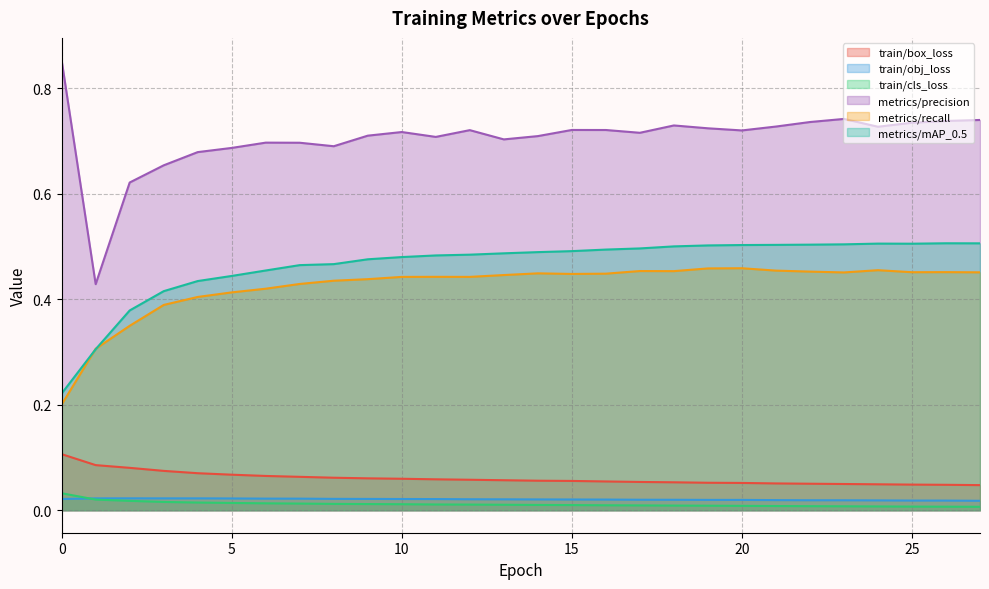

At 18, list the series in order from smallest to largest.

train/cls_loss, train/obj_loss, train/box_loss, metrics/recall, metrics/mAP_0.5, metrics/precision